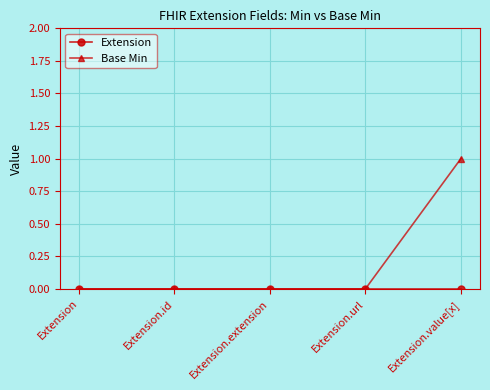

Which series has the largest range (max minus min)?

Base Min